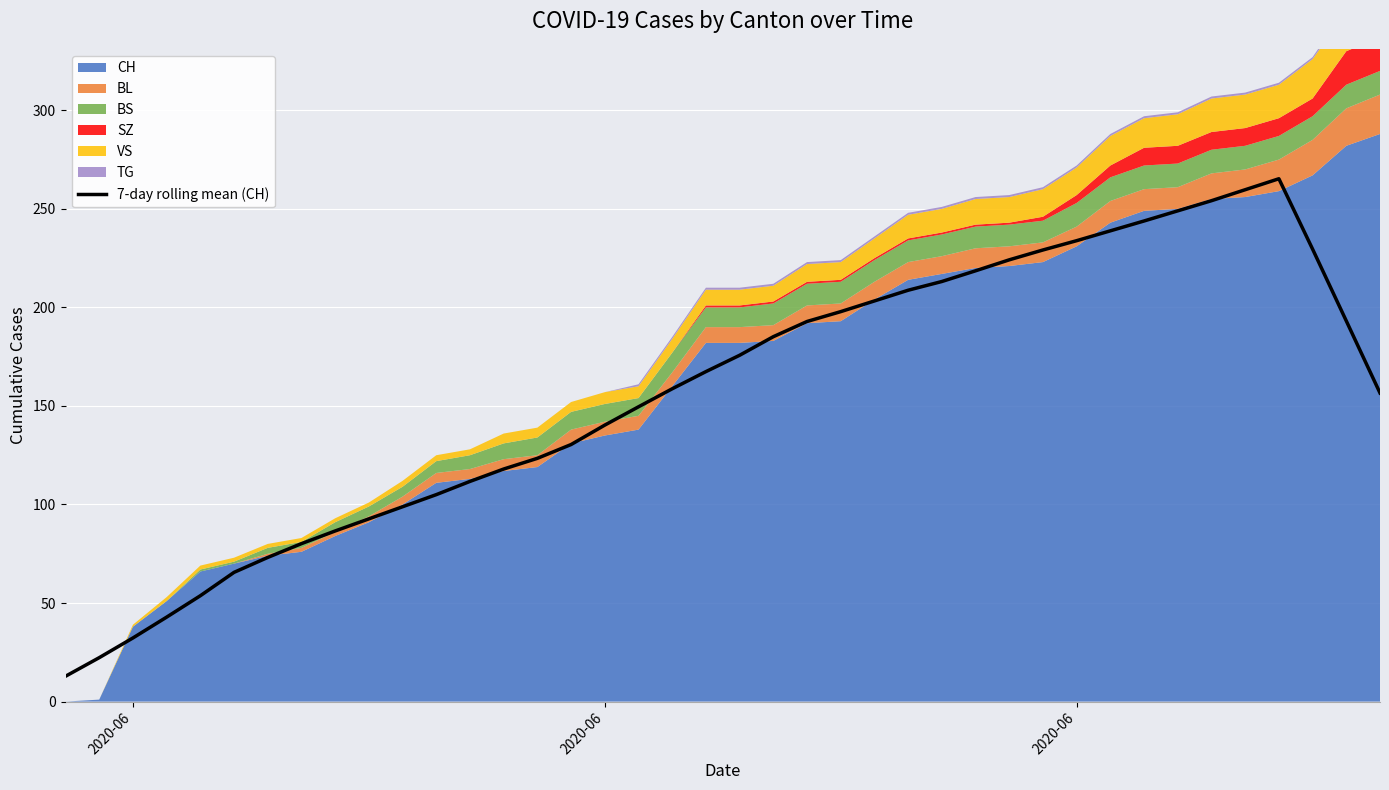

Reading left to right, what are all the values shown in this chart?

12.9	22.3	32.3	42.9	53.7	65.6	73.1	80.1	86.6	92.7	98.9	105.0	111.7	118.0	123.4	130.4	140.3	149.6	158.7	167.4	175.7	185.1	192.9	197.9	203.3	208.7	213.1	218.6	224.1	229.1	233.9	238.9	243.9	249.0	254.1	259.7	265.3	229.6	193.1	156.6